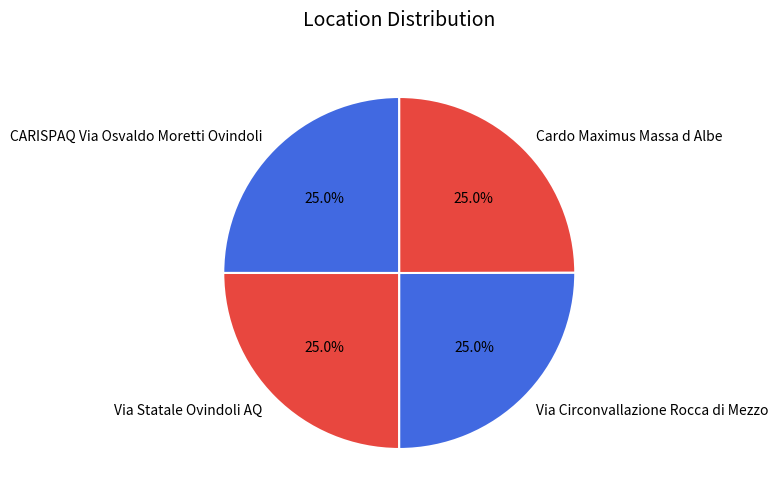

To the nearest percent, what percentage of the pie is Via Statale Ovindoli AQ?

25%